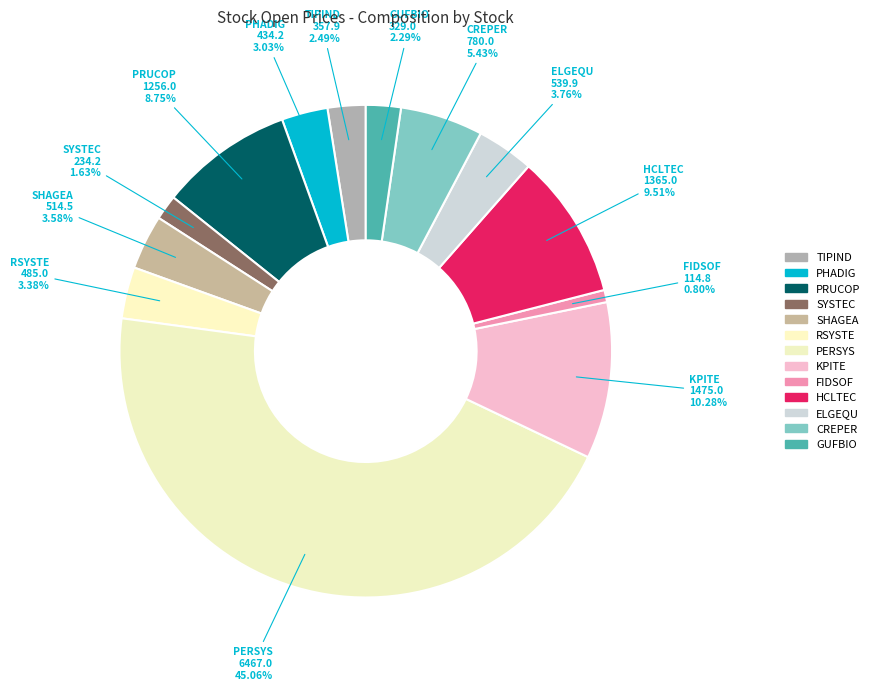

Is there any slice that represents more than half of the pie?

No